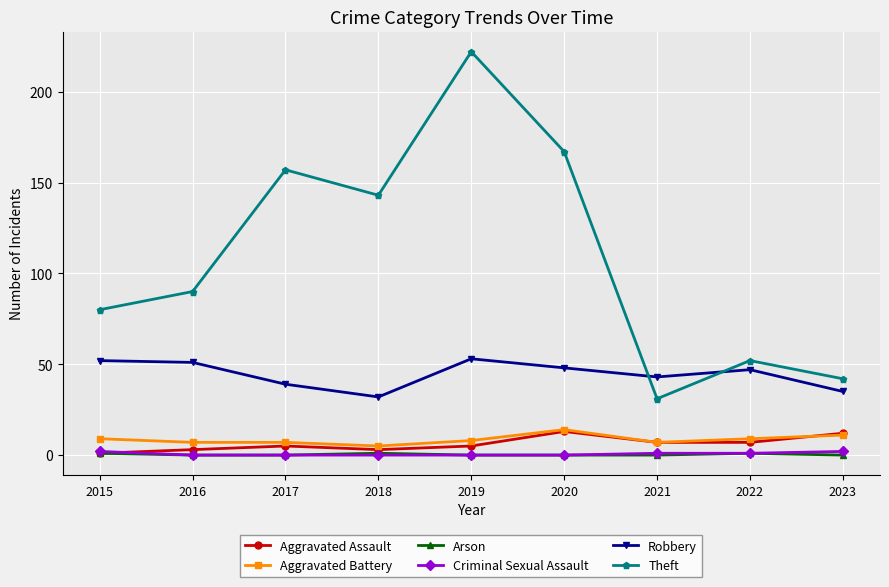

Which series has the largest range (max minus min)?

Theft